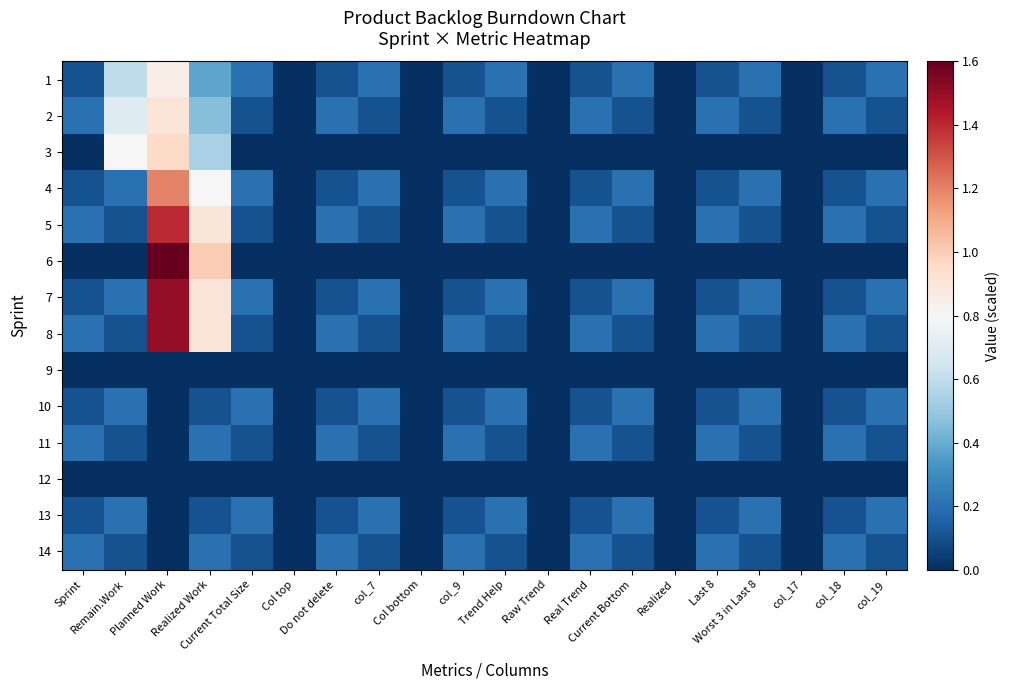

Which series has the largest range (max minus min)?

row_5